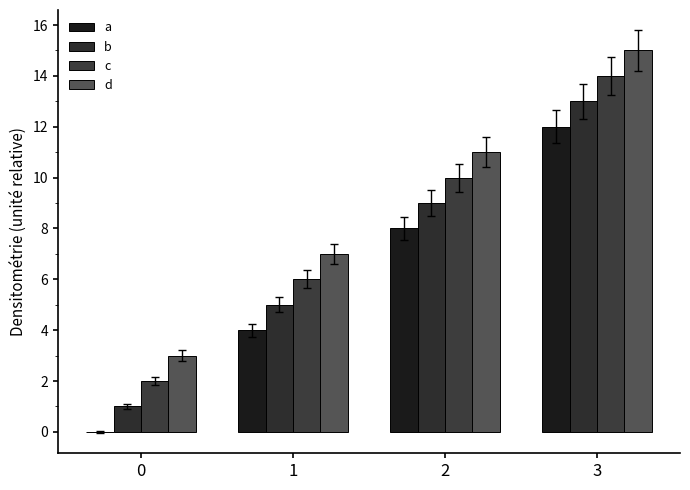

At which category does the chart reach its peak across all series?

3